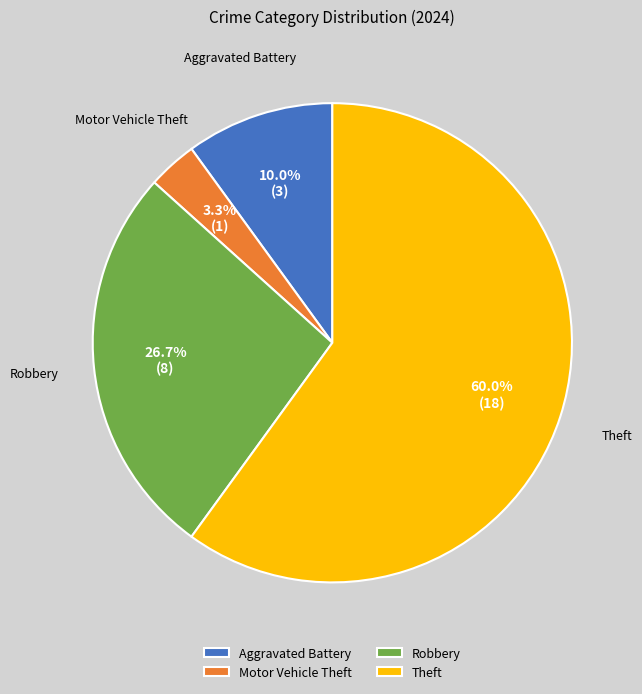

What is the total percentage of Robbery and Motor Vehicle Theft?

30.0%